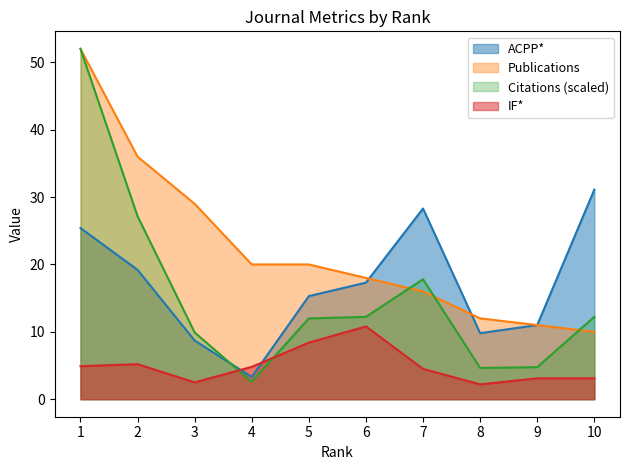

How many lines are shown in the chart?

4